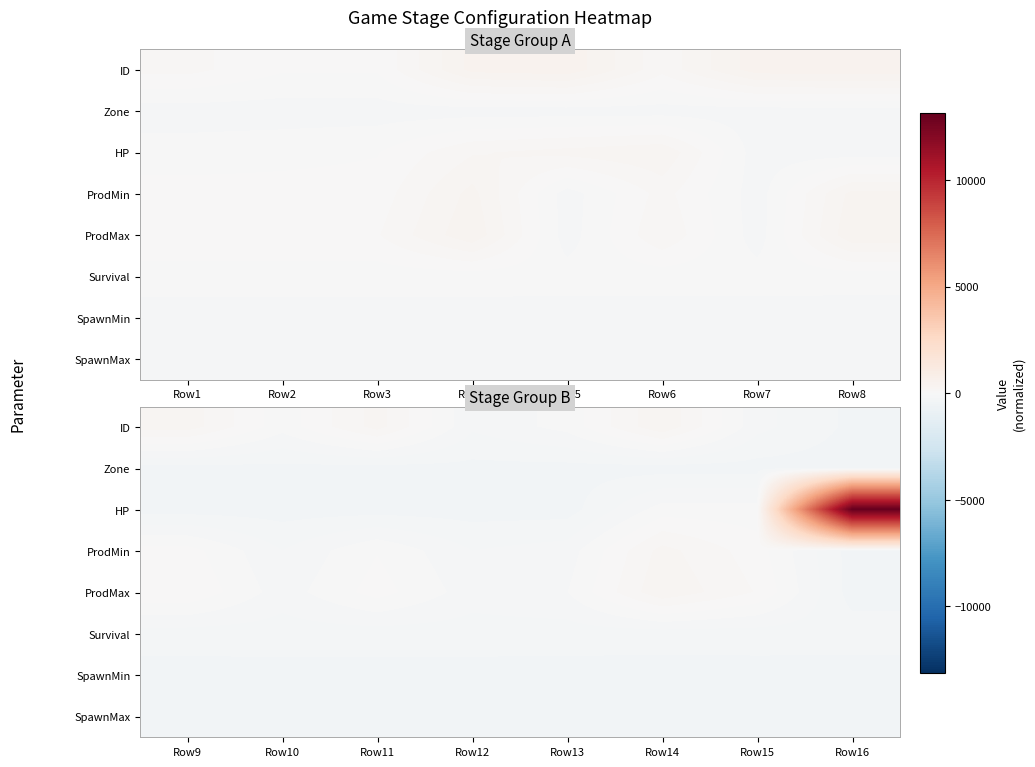

Is the value of HP at Row12 greater than the value of ProdMax at Row13?

No